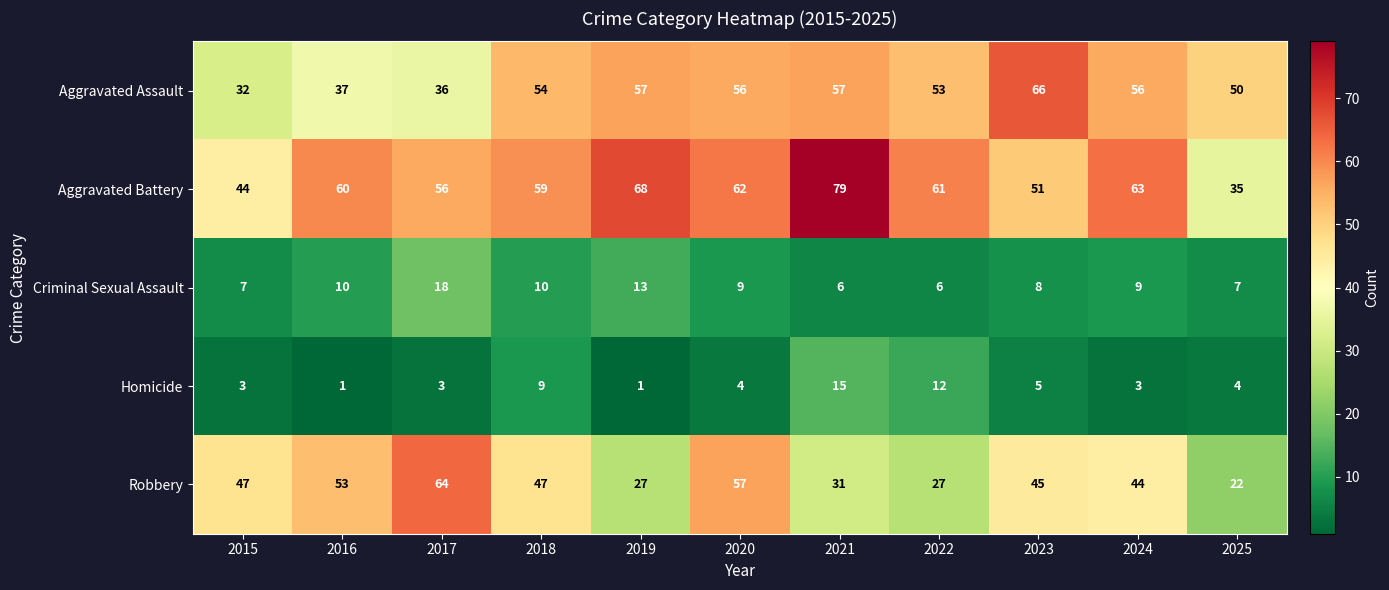

What is the minimum value for Criminal Sexual Assault?

6